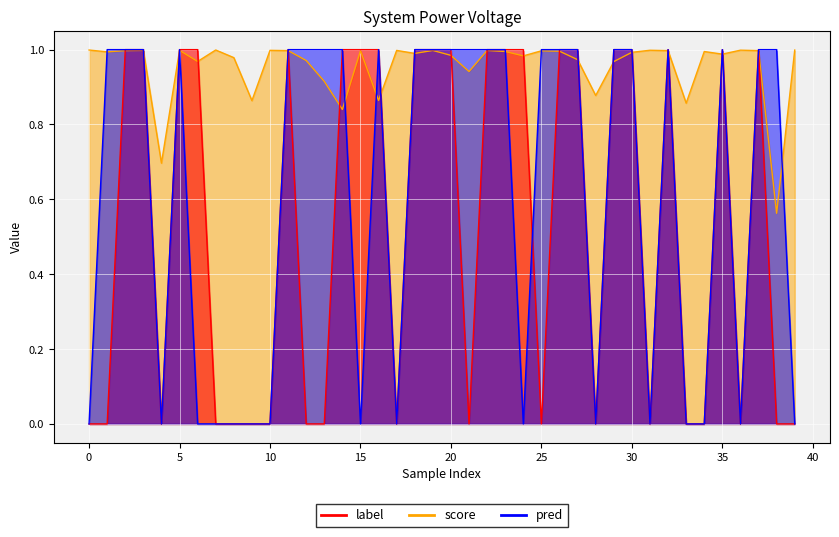

What are all the series names shown in the legend?

score, label, pred